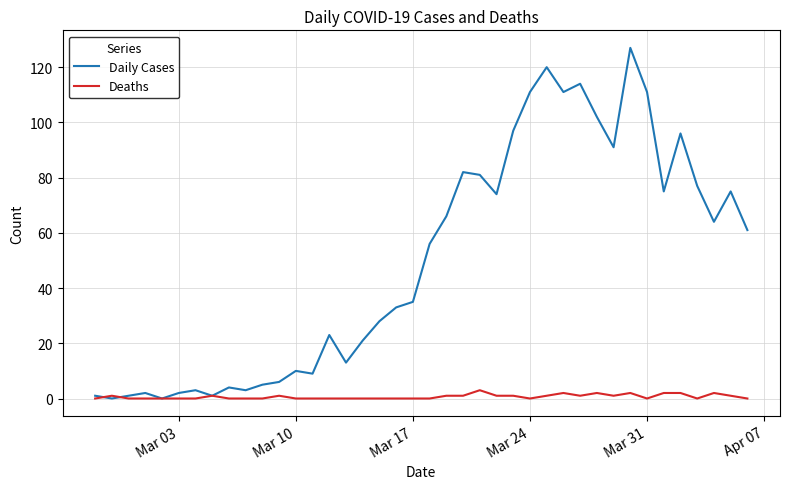

Which series has the widest spread of values?

Daily Cases